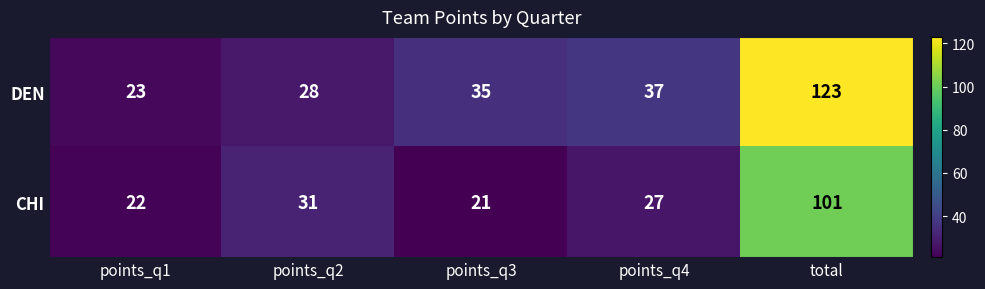

The value of CHI at points_q3 is 28. True or false?

False